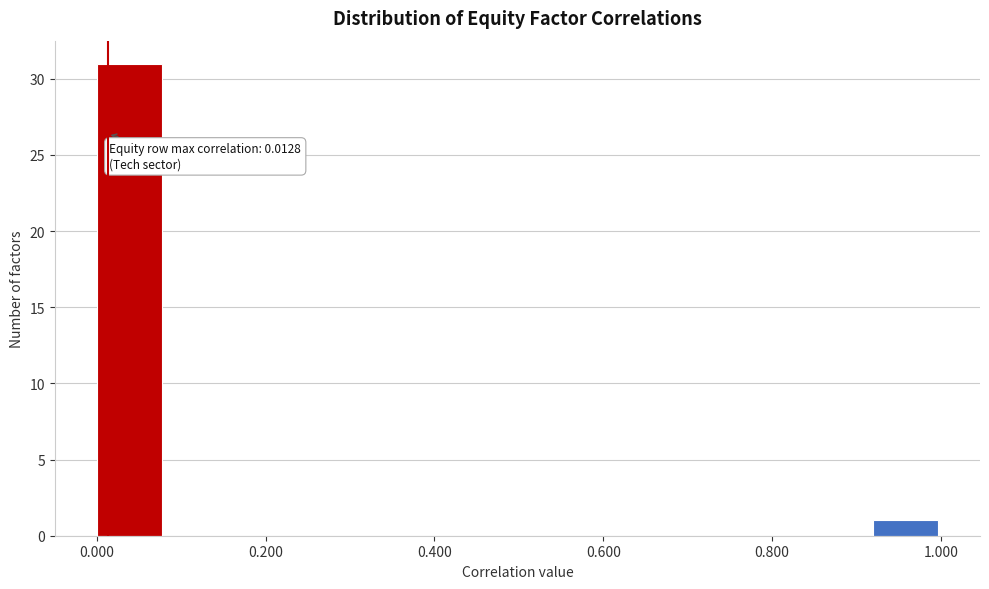

Over which range of the x-axis is the bar tallest?

0.00 to 0.08